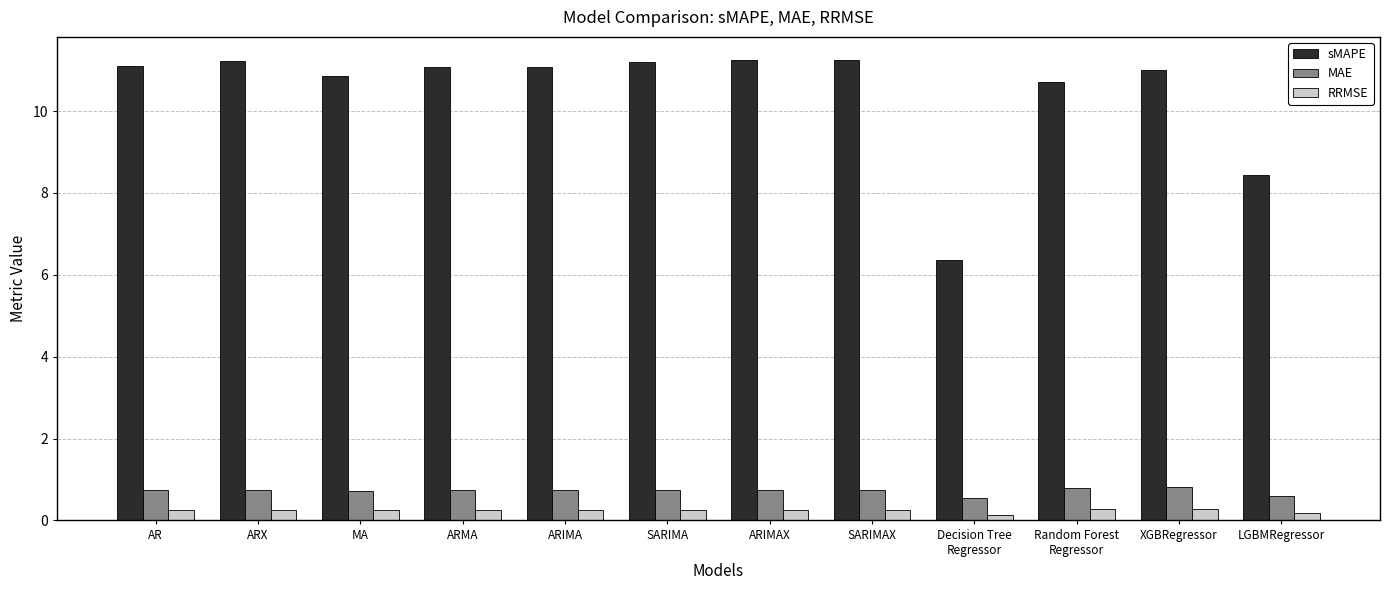

What is the approximate value of sMAPE at ARMA?

11.1